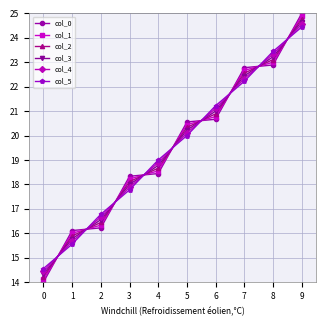

What is the value of the col_3 point at the 5th from the left?

18.8